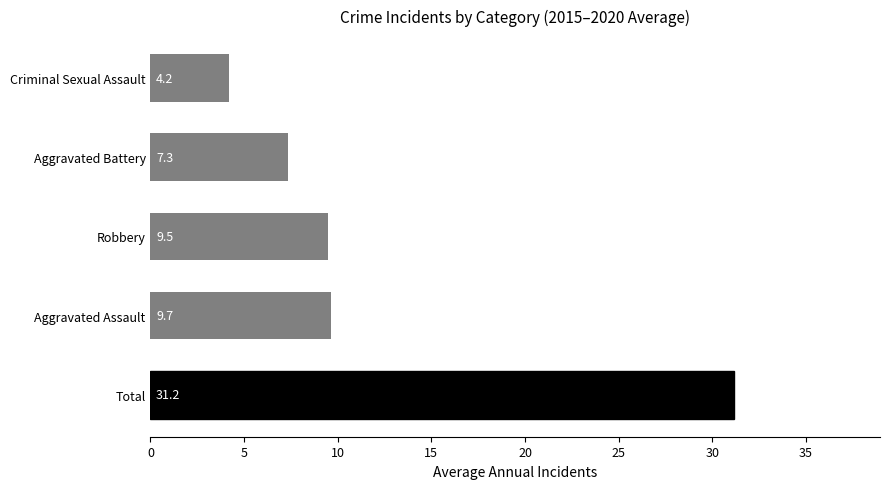

The value at Criminal Sexual Assault is 6.9. True or false?

False